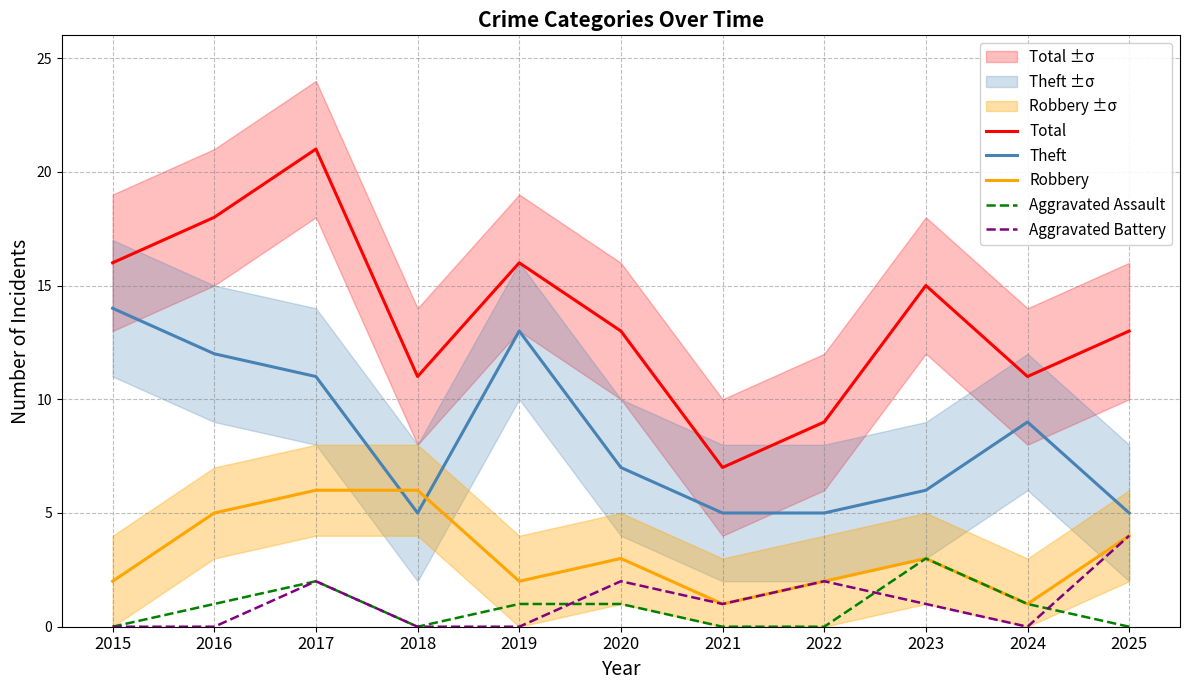

How many values in the Theft series exceed 7?

5